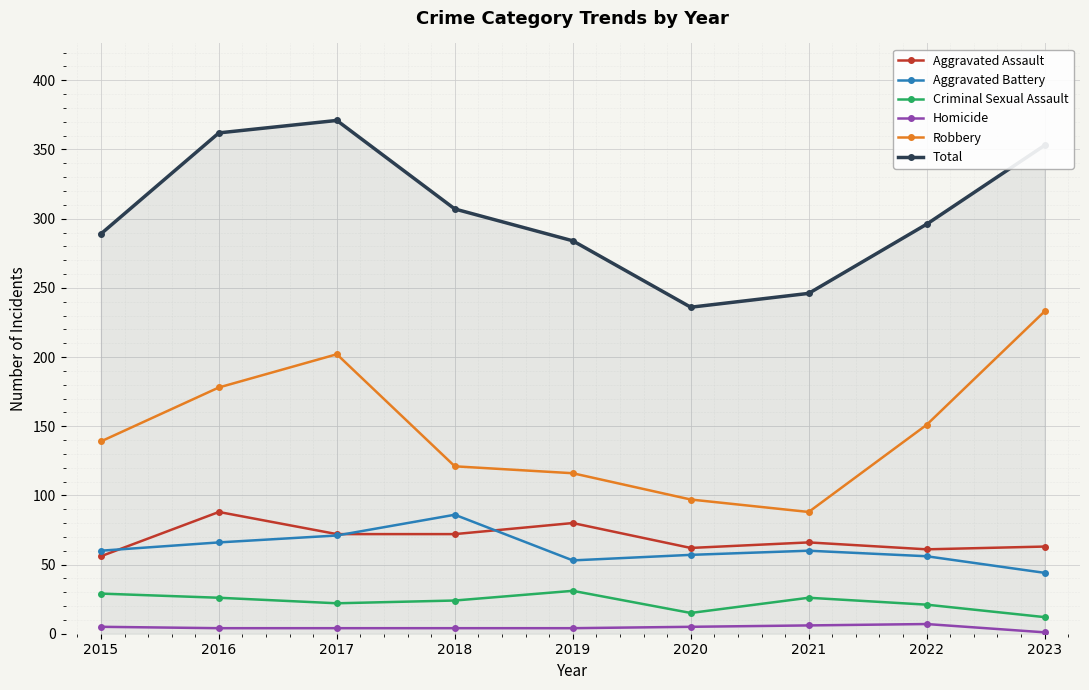

Which series changed the most between 2018 and 2023?

Robbery